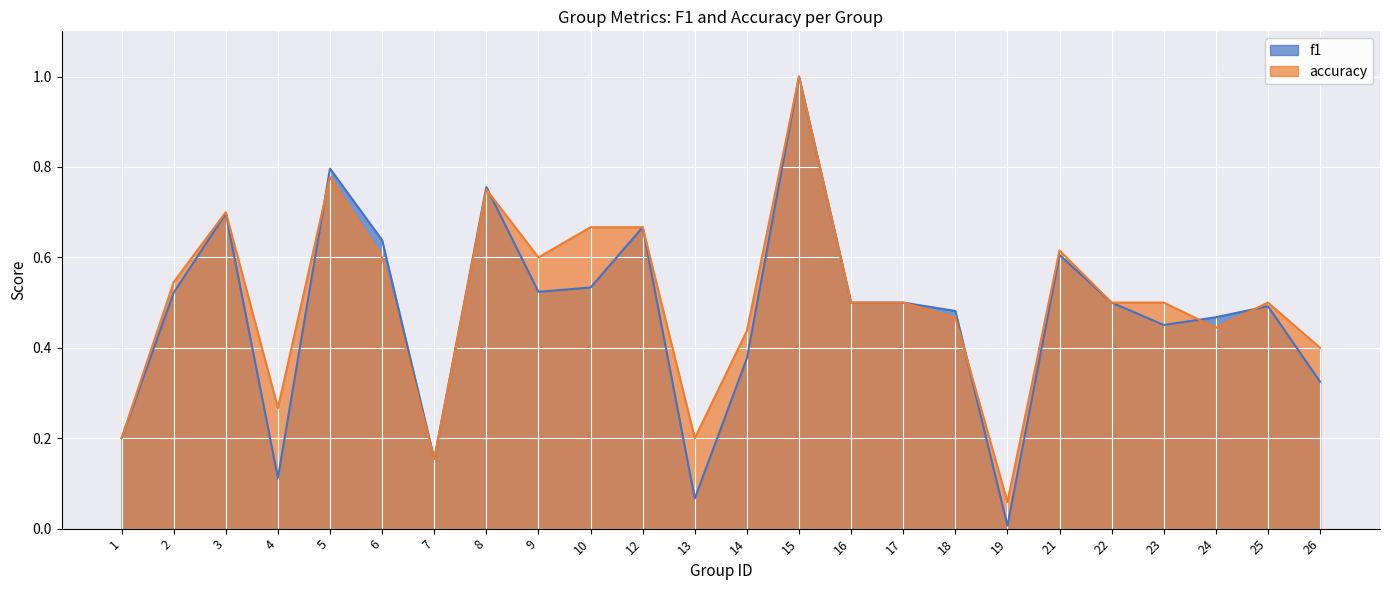

How many times do accuracy and f1 cross each other?

5